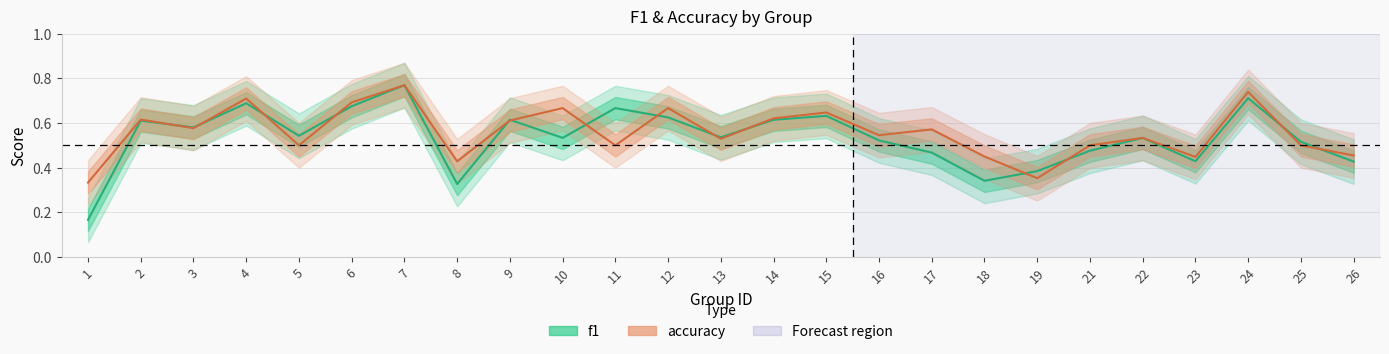

Is it true that f1 equals 0.8 at 16?

False